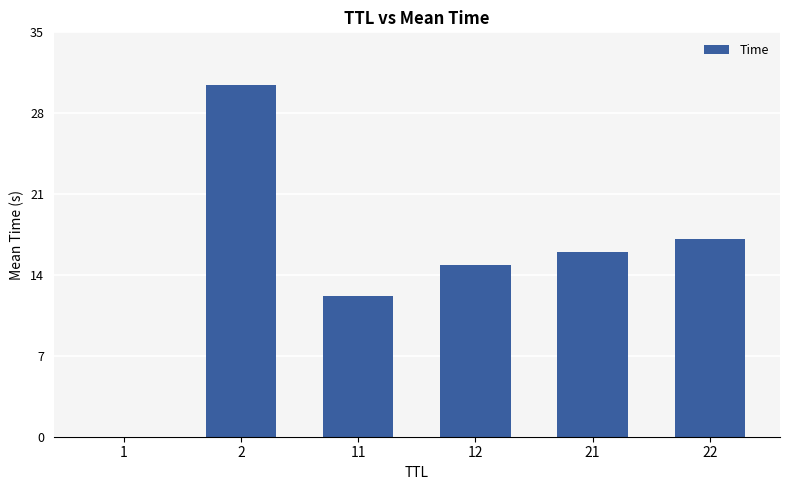

At which category does the chart reach its peak across all series?

2